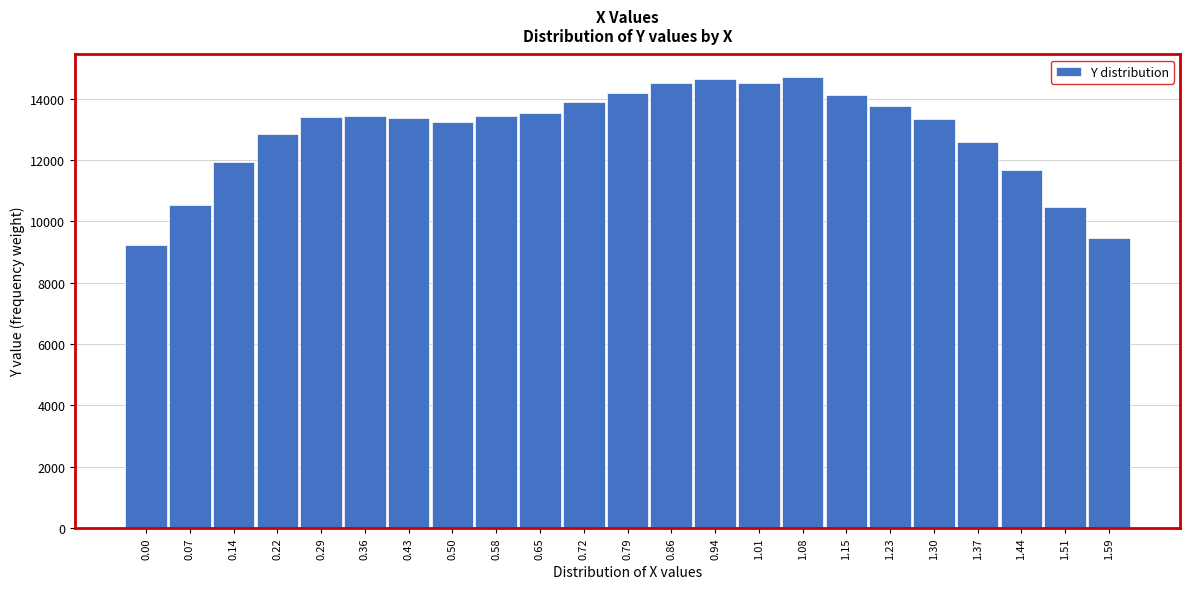

What is the change in value from 0.00 to 1.44?

+2439.1